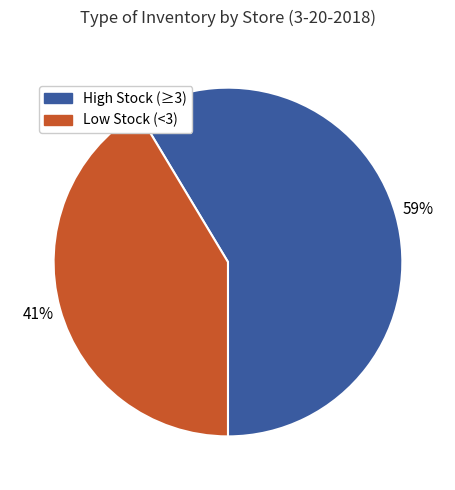

To the nearest percent, what is the average slice percentage?

50%